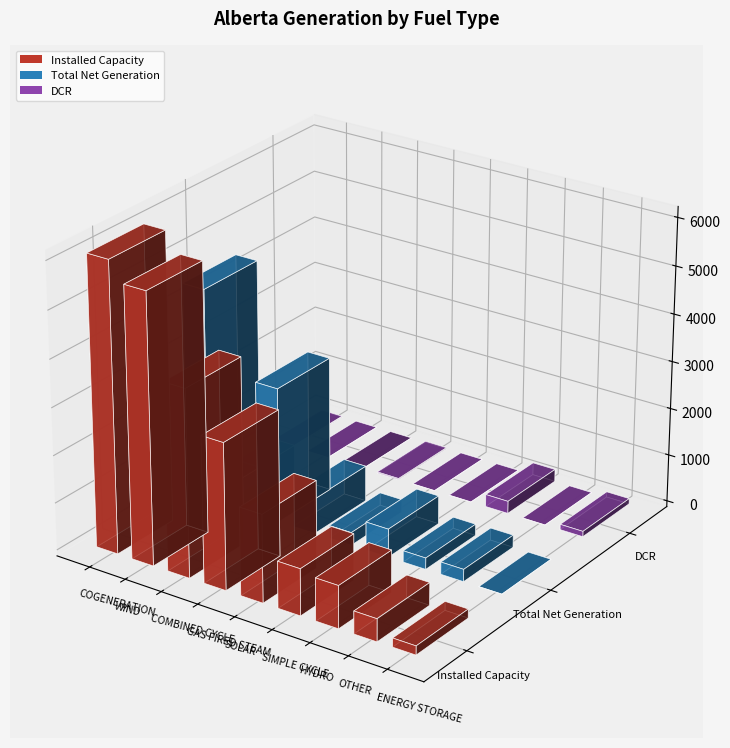

What are all the series names shown in the legend?

Installed Capacity, Total Net Generation, DCR